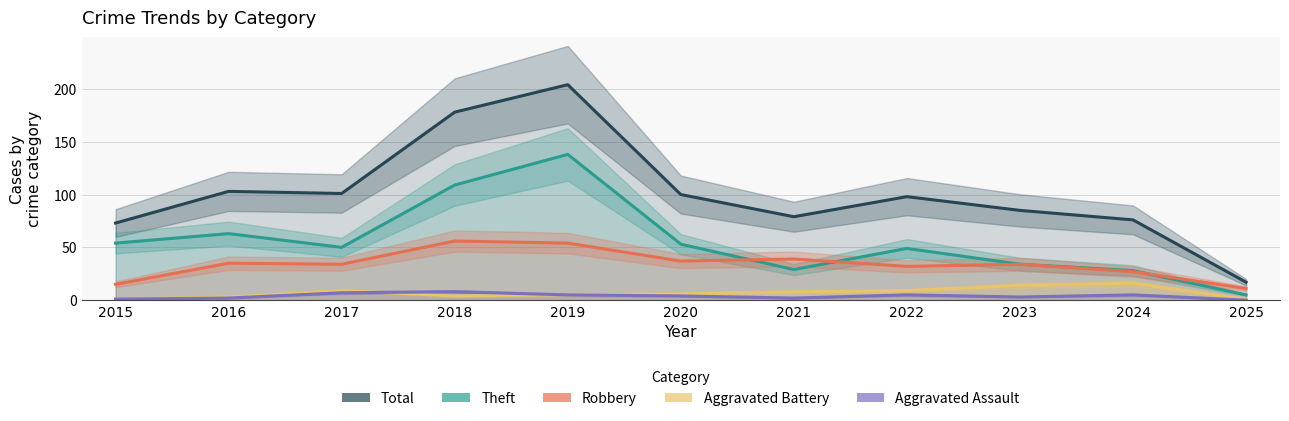

How many interior local peaks does the Aggravated Battery series have?

2